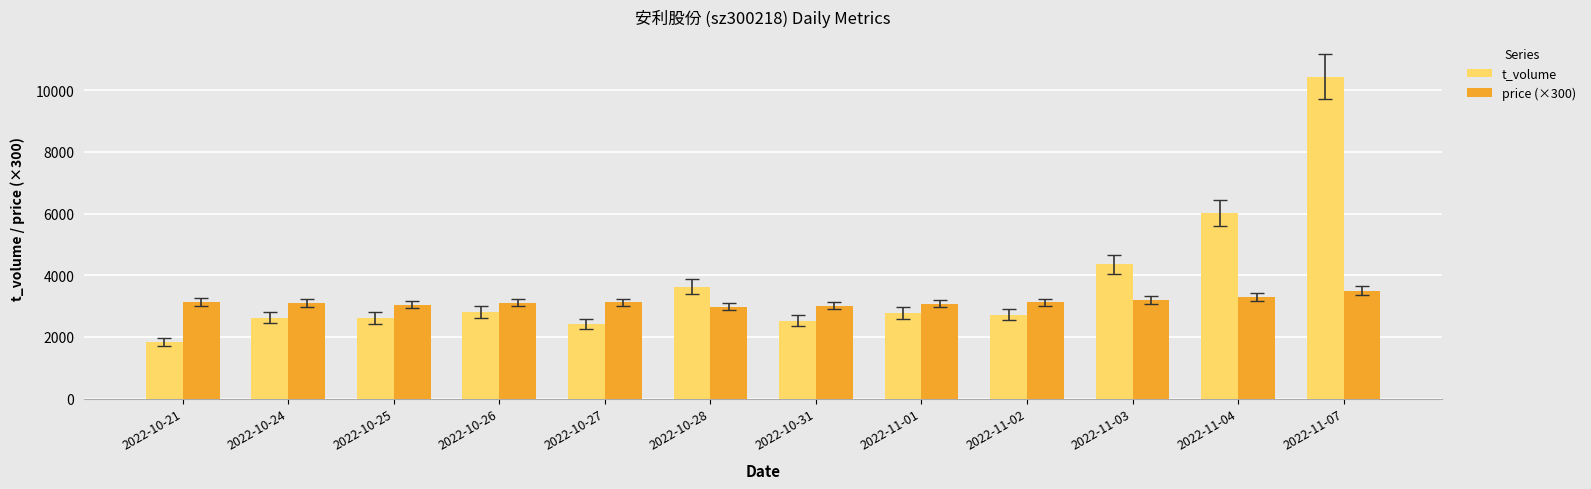

What is the difference between the maximum and minimum values in the t_volume series?

8613.0